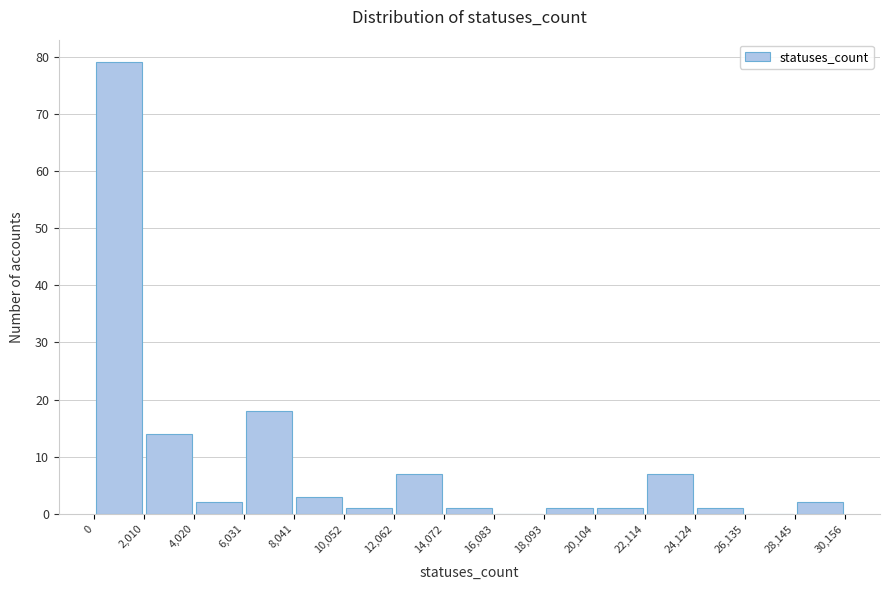

How tall is the bar that spans 2,010 to 4,020 on the x-axis? The values are not printed on the chart, so give them approximately, as read against the axis.

14